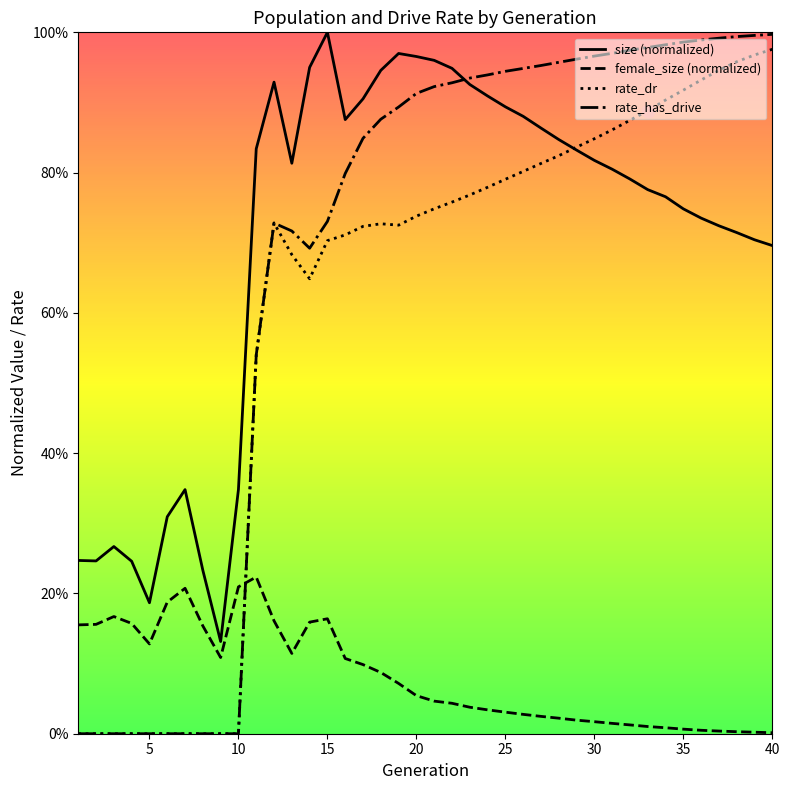

Which series has the largest total across all categories?

size (normalized)